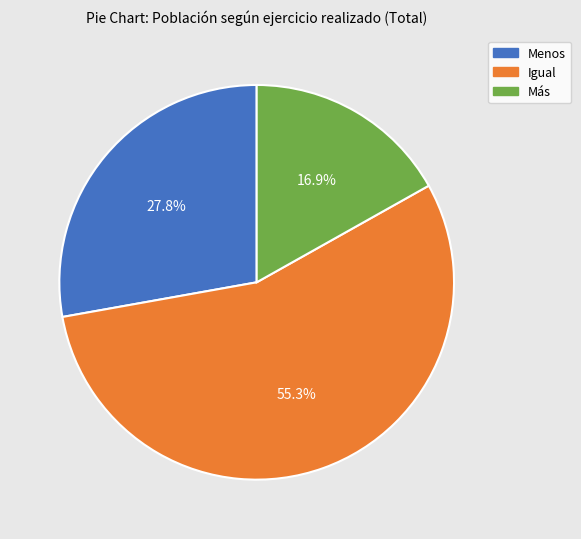

Do Igual and Menos together represent more than half of the pie?

Yes